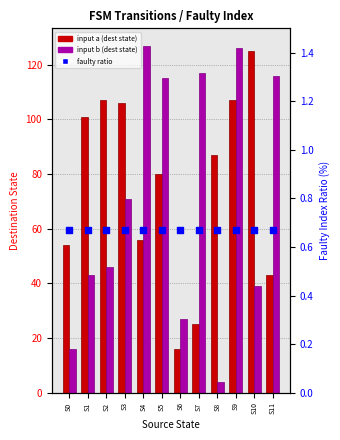

Is the value of input a (dest state) at S4 greater than the value of input b (dest state) at S7?

No